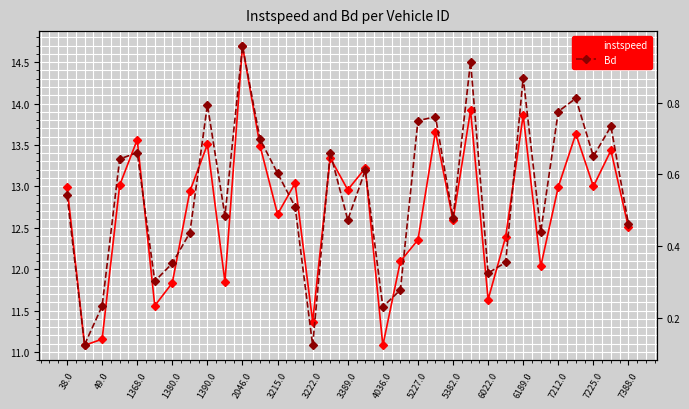

Between 6189.0 and 30, which series saw the biggest shift?

Bd